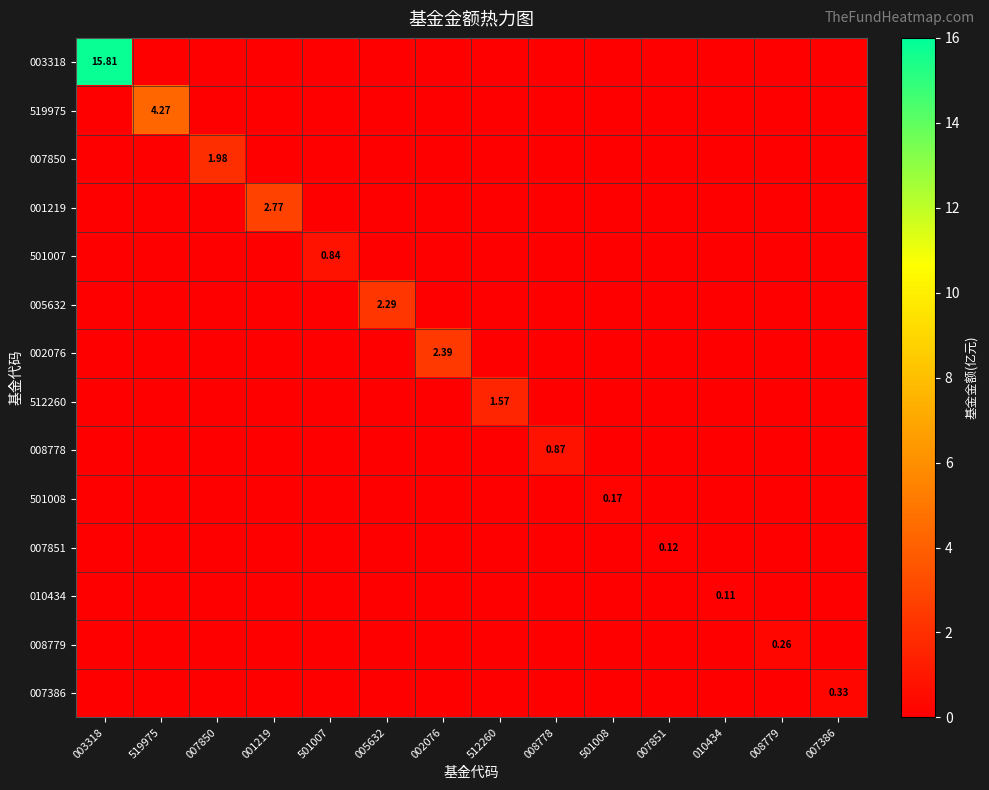

How many categories are shown in the chart?

14